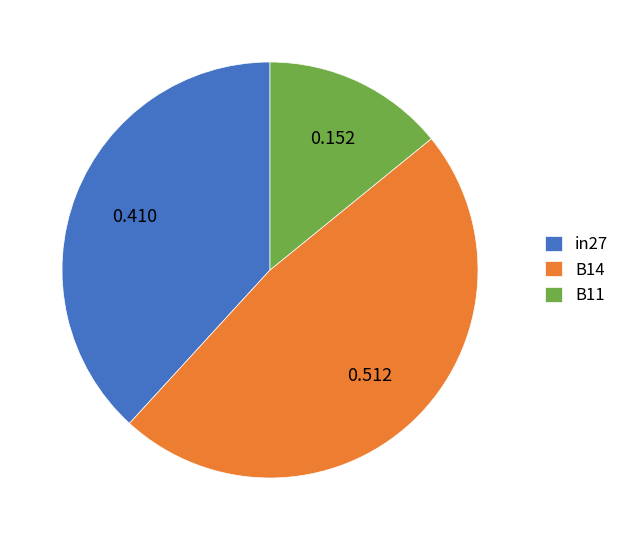

Does B14 represent more than half of the total?

No